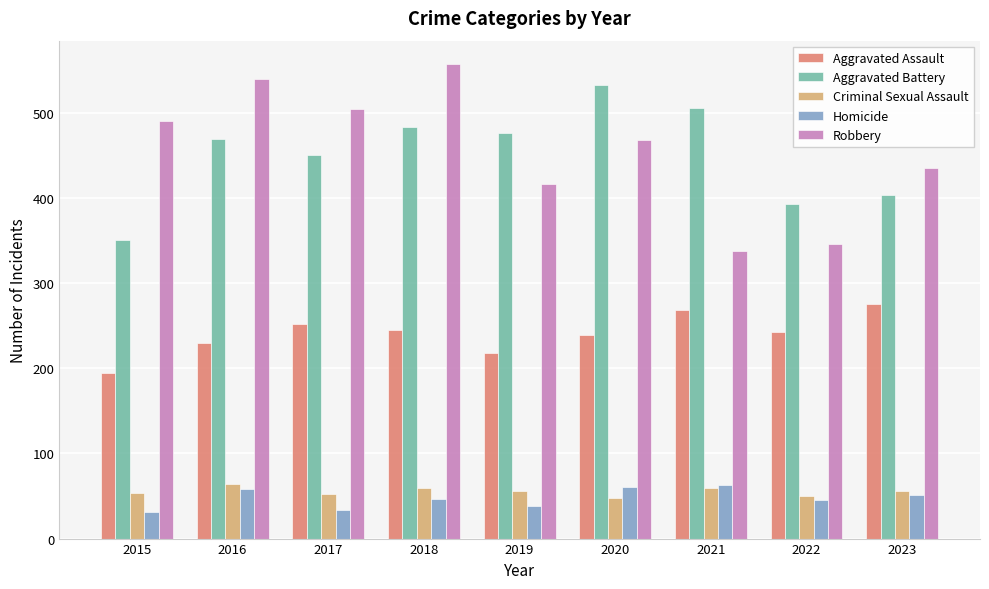

List the labels in order of Aggravated Battery value, smallest first.

2015, 2022, 2023, 2017, 2016, 2019, 2018, 2021, 2020